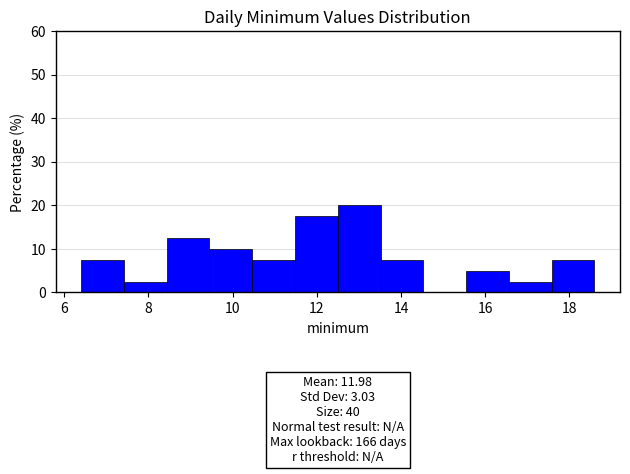

Over which range of the x-axis is the bar tallest?

12.4 to 13.6